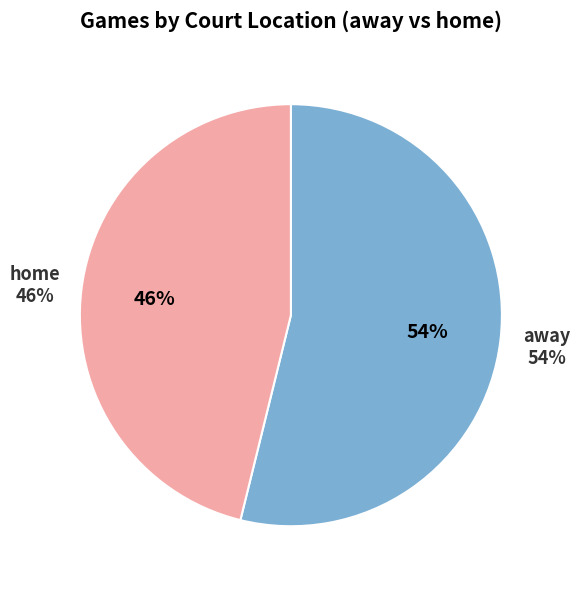

Which slice represents more than half of the pie?

away